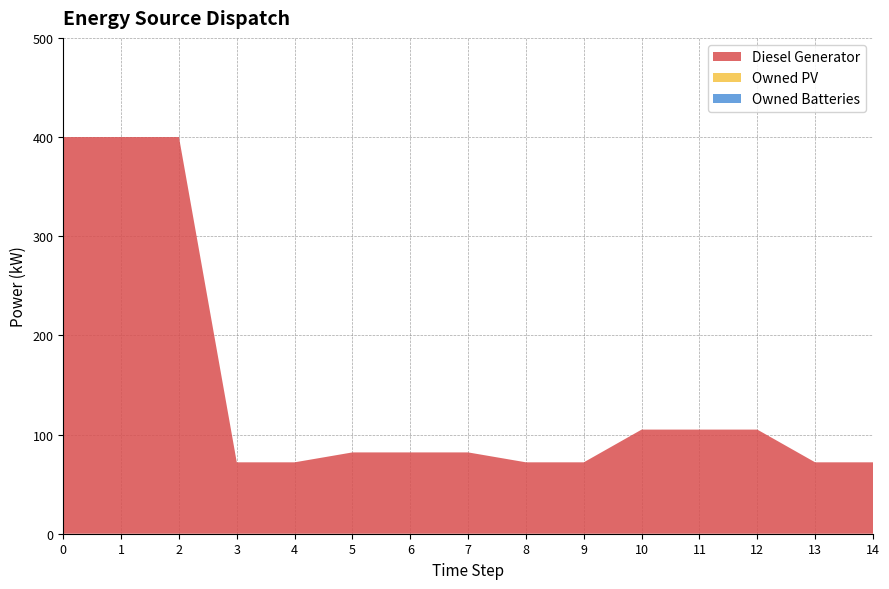

Reading right to left, extract all data points from this chart.

Diesel Generator: 14=72	13=72	12=105	11=105	10=105	9=72	8=72	7=82	6=82	5=82	4=72	3=72	2=400	1=400	0=400
Owned PV: 14=0	13=0	12=0	11=0	10=0	9=0	8=0	7=0	6=0	5=0	4=0	3=0	2=0	1=0	0=0
Owned Batteries: 14=0	13=0	12=0	11=0	10=0	9=0	8=0	7=0	6=0	5=0	4=0	3=0	2=0	1=0	0=0